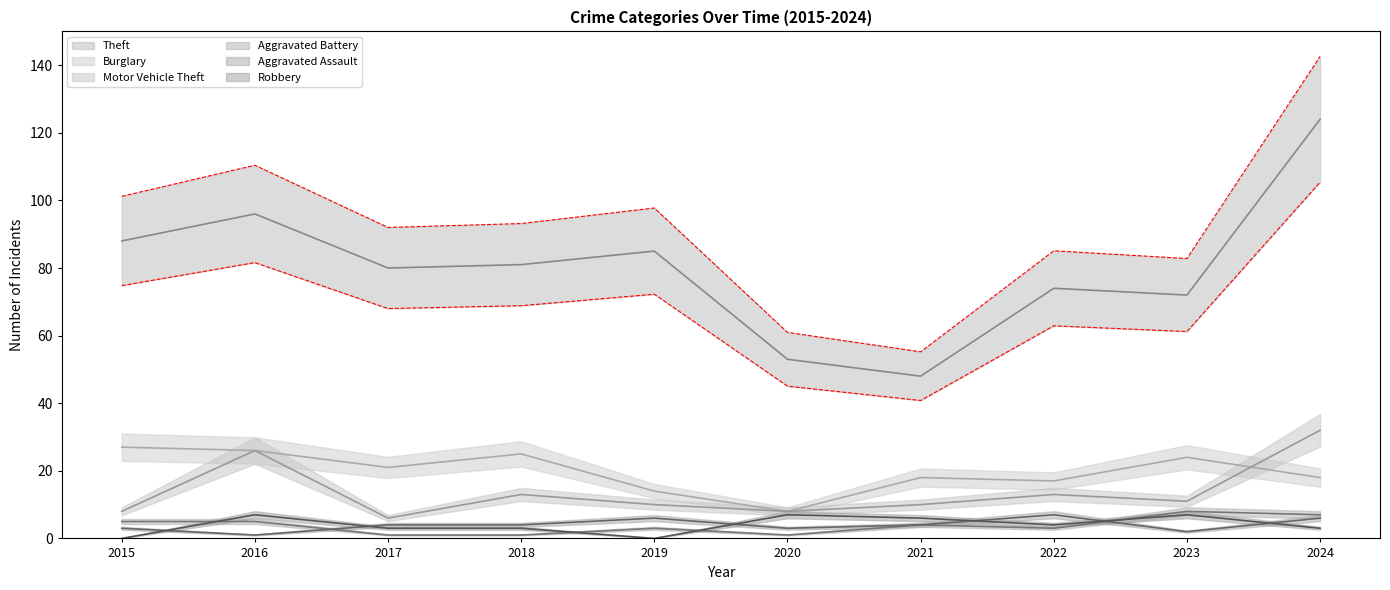

How many lines are shown in the chart?

6